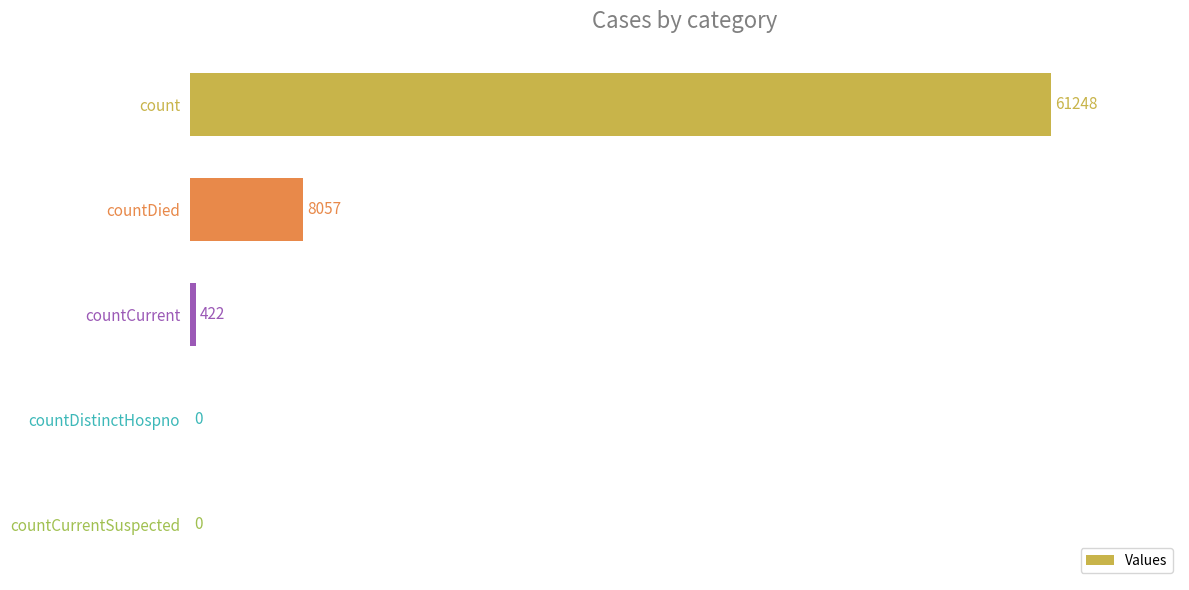

Between countDistinctHospno and countCurrent, which is larger?

countCurrent